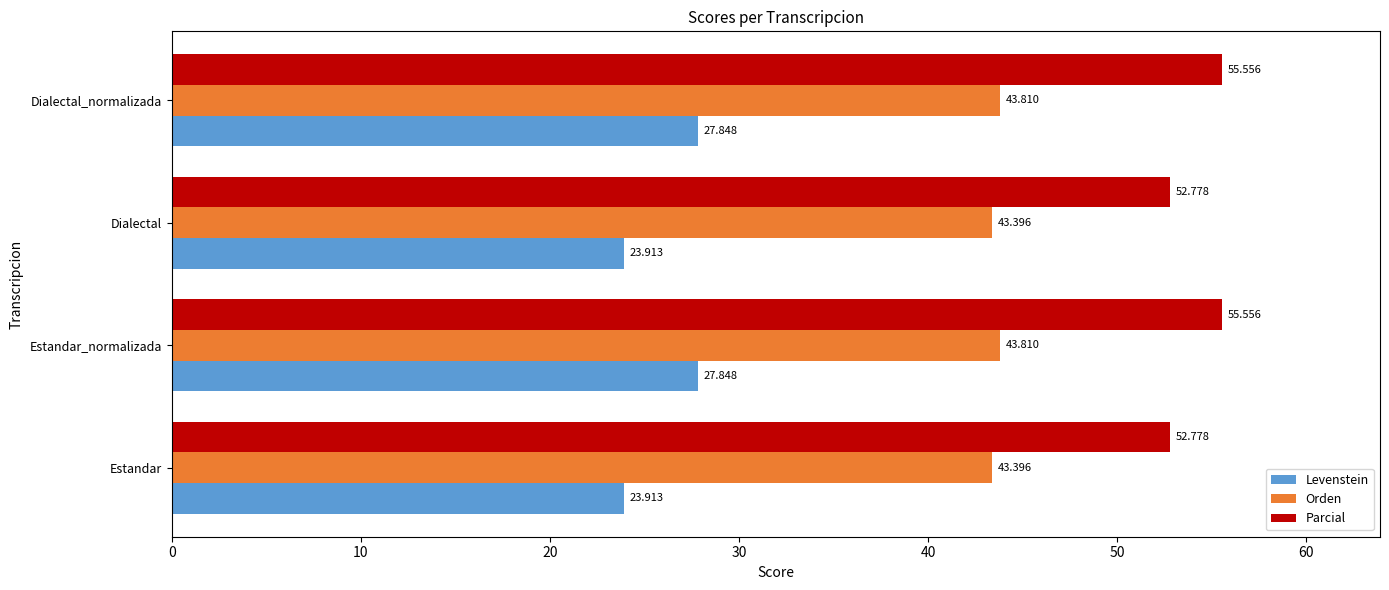

Is the value of Orden at Dialectal_normalizada greater than the value of Levenstein at Dialectal_normalizada?

Yes